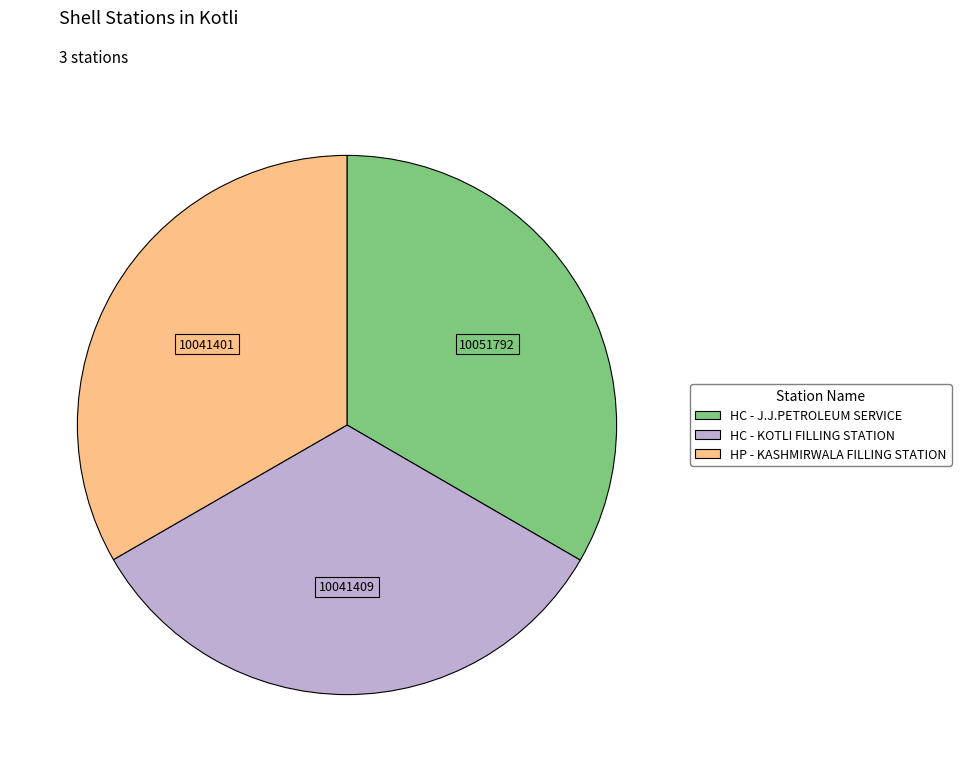

Is HC - J.J.PETROLEUM SERVICE the majority of the pie?

No